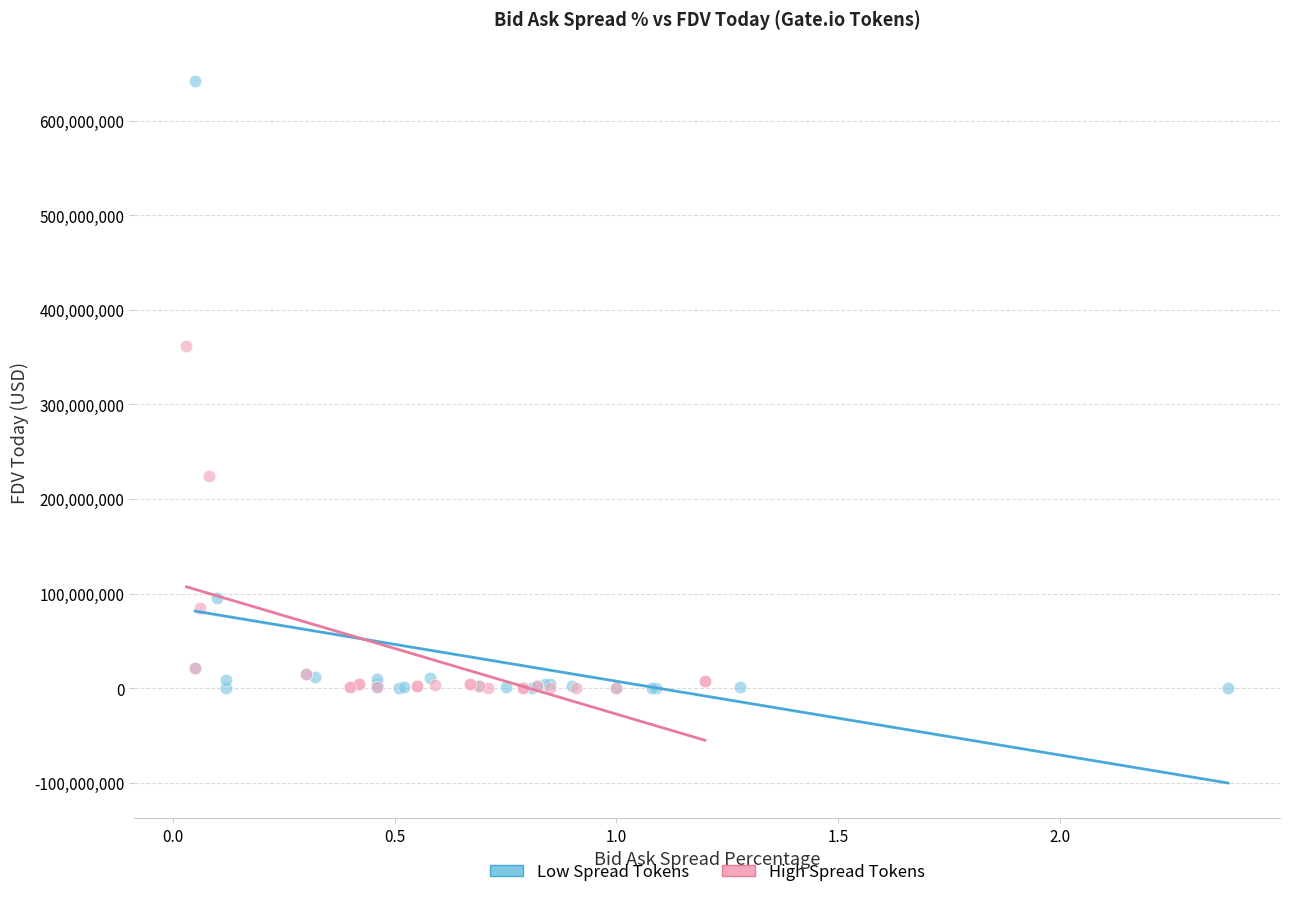

Which series contains the highest Y value?

Low Spread Tokens